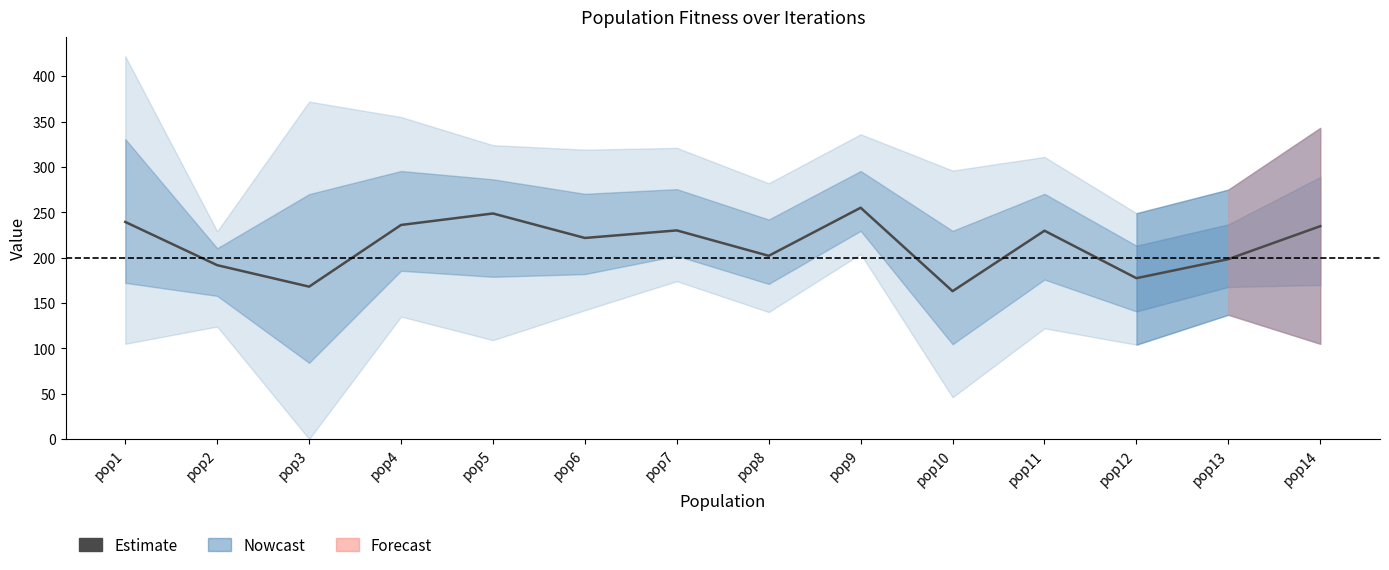

Reading left to right, what are all the values shown in this chart?

pop1=239.3	pop2=191.7	pop3=168.0	pop4=236.0	pop5=248.7	pop6=221.7	pop7=230.0	pop8=202.0	pop9=255.0	pop10=163.0	pop11=229.7	pop12=177.3	pop13=198.3	pop14=234.7